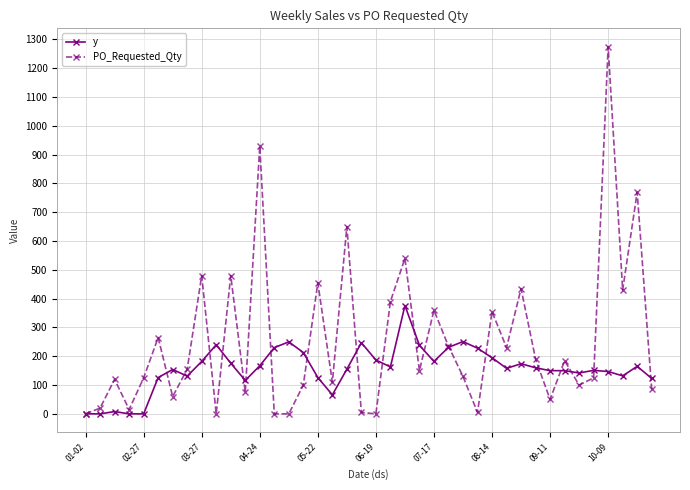

What is the average value of the y series?

157